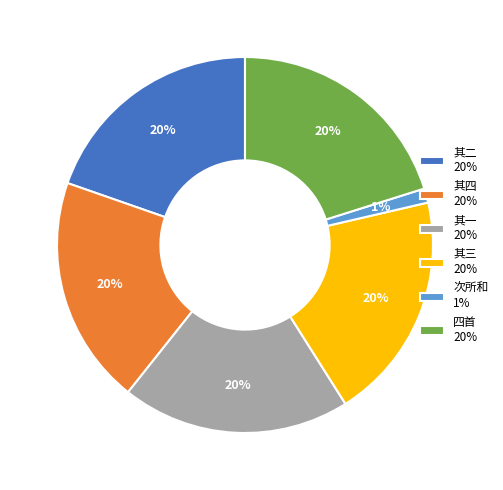

Is the sum of 其一 20% and 次所和 1% greater than half?

No